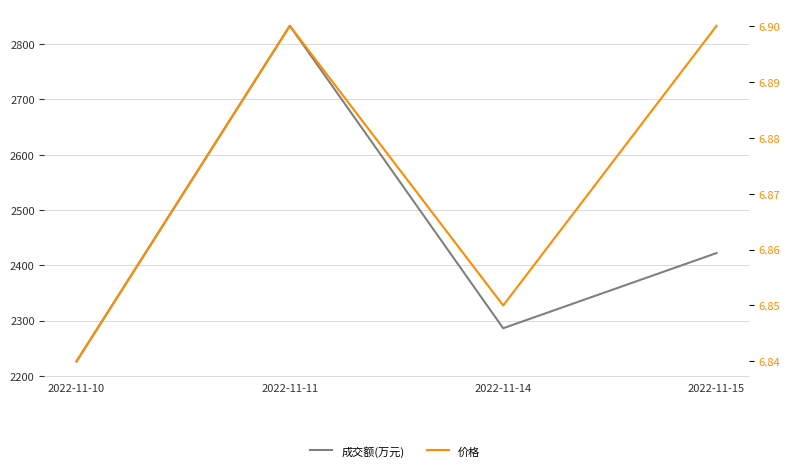

Where is 价格 nearest to the value 6?

2022-11-10